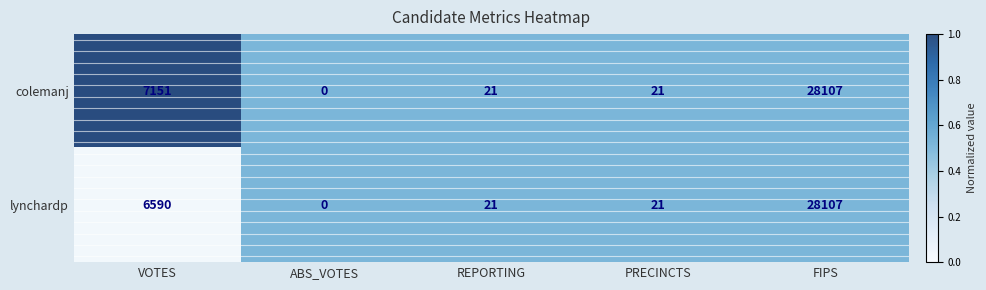

What is the total value across all series at FIPS?

56214